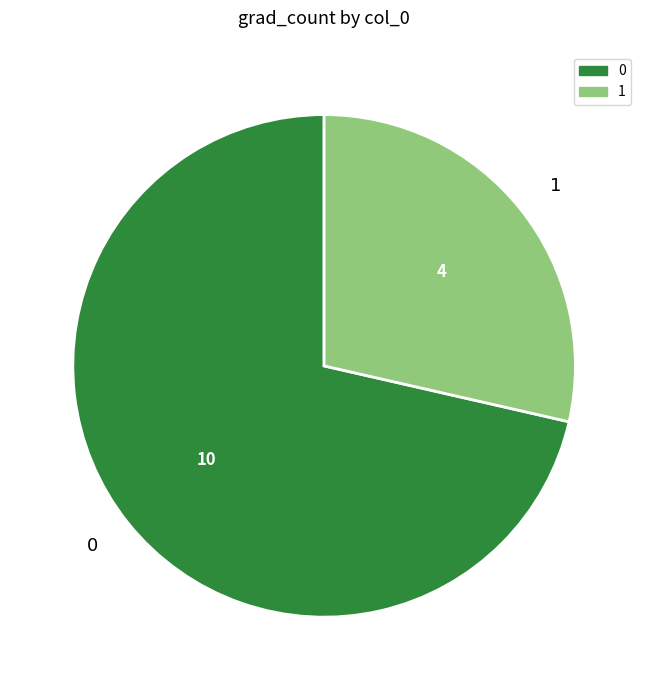

The 1 slice represents 22% of the pie. True or false?

False